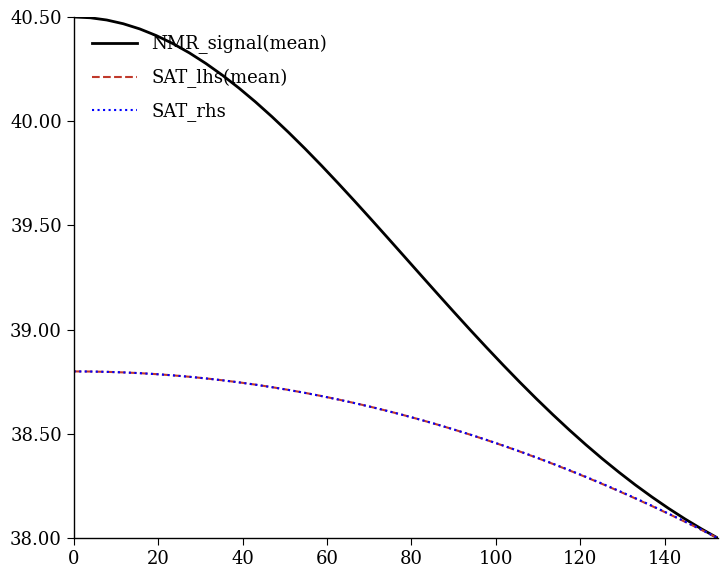

Which series has the largest total across all categories?

NMR_signal(mean)